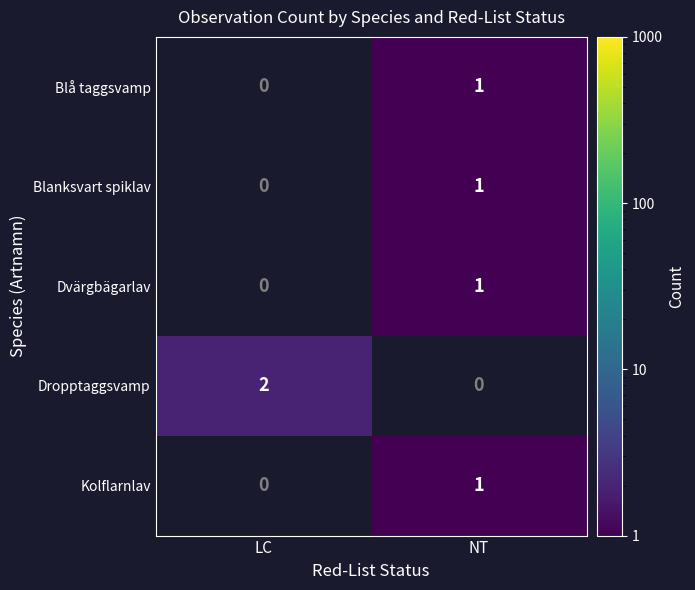

Between LC and NT, which is larger?

NT